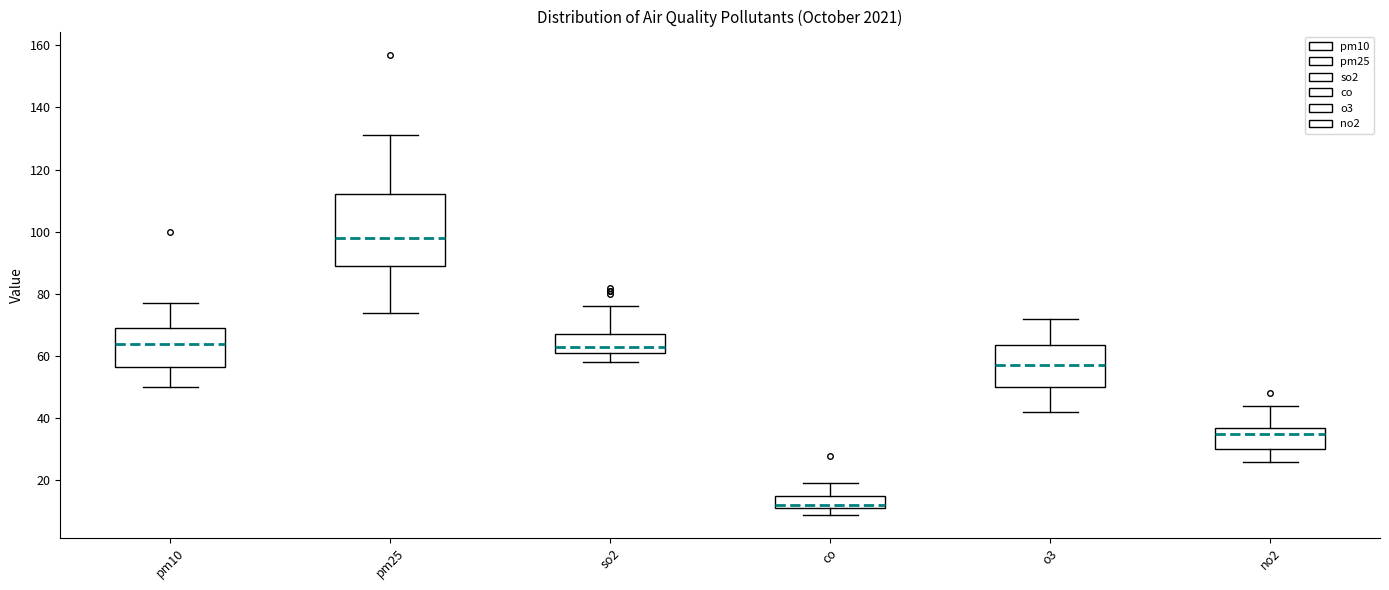

Reading left to right, read every box against the y-axis: the position of its median line, the range the box covers, and the ends of its whiskers. The values are not printed on the chart, so give them approximately, as read against the axis.

pm10: median 64, box 56 to 70, whiskers 50 to 78
pm25: median 98, box 90 to 112, whiskers 74 to 132
so2: median 64, box 62 to 68, whiskers 58 to 76
co: median 12 (just above the box's lower edge), box 12 to 16, whiskers 10 to 20
o3: median 58, box 50 to 64, whiskers 42 to 72
no2: median 36, box 30 to 38, whiskers 26 to 44